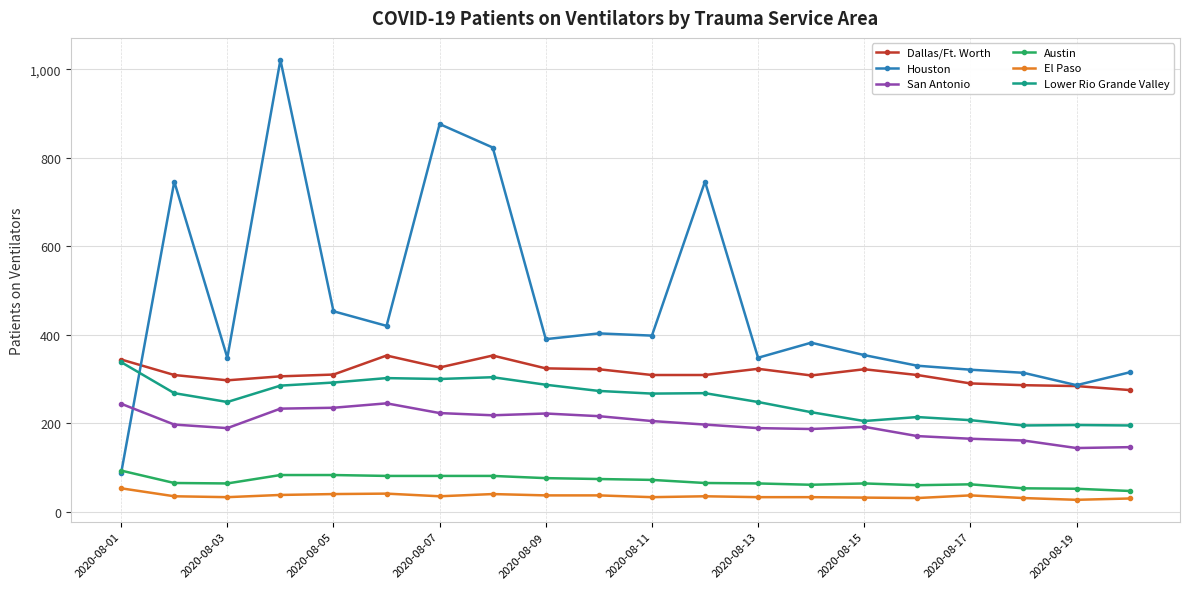

What is the smallest value displayed?

27